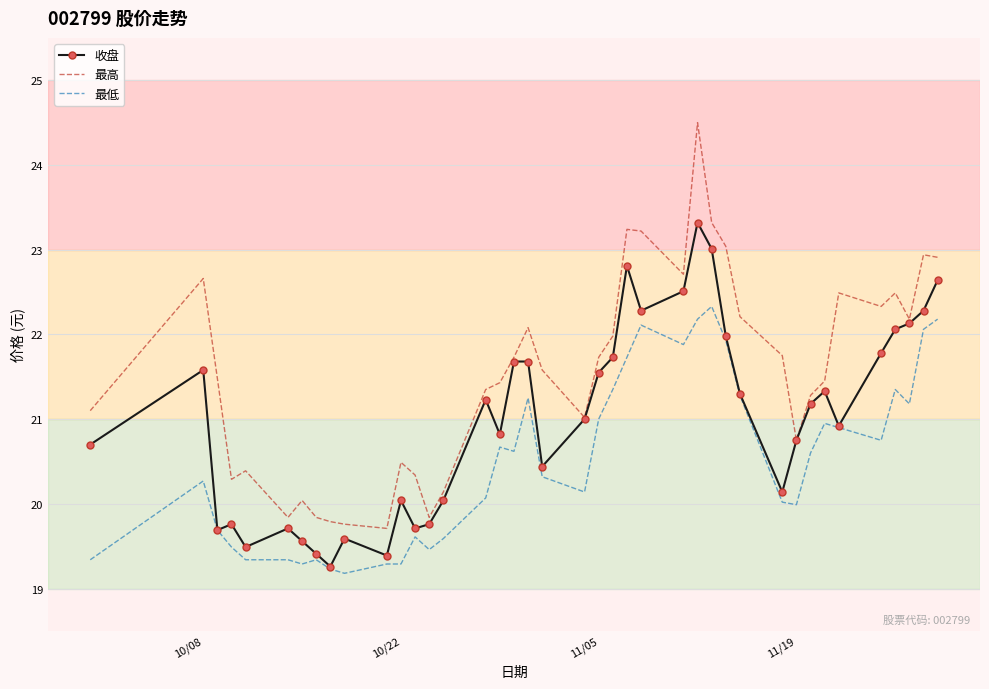

What is the lowest value of the 收盘 series?

19.3